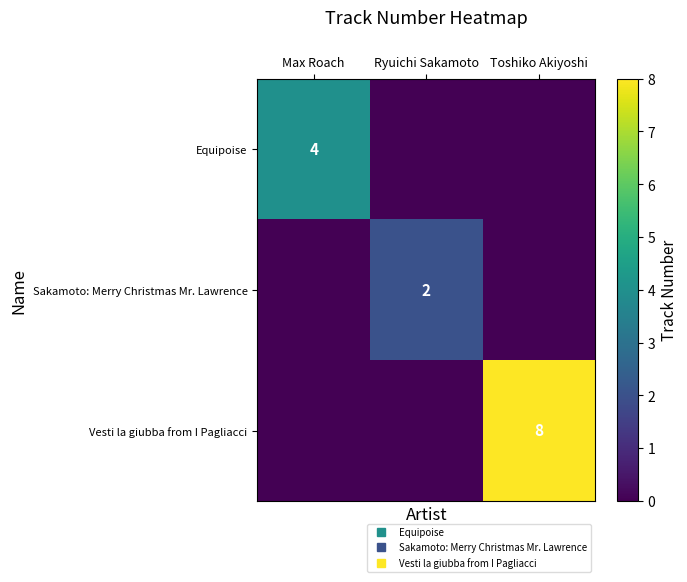

How many values in Sakamoto: Merry Christmas Mr. Lawrence are above zero?

1